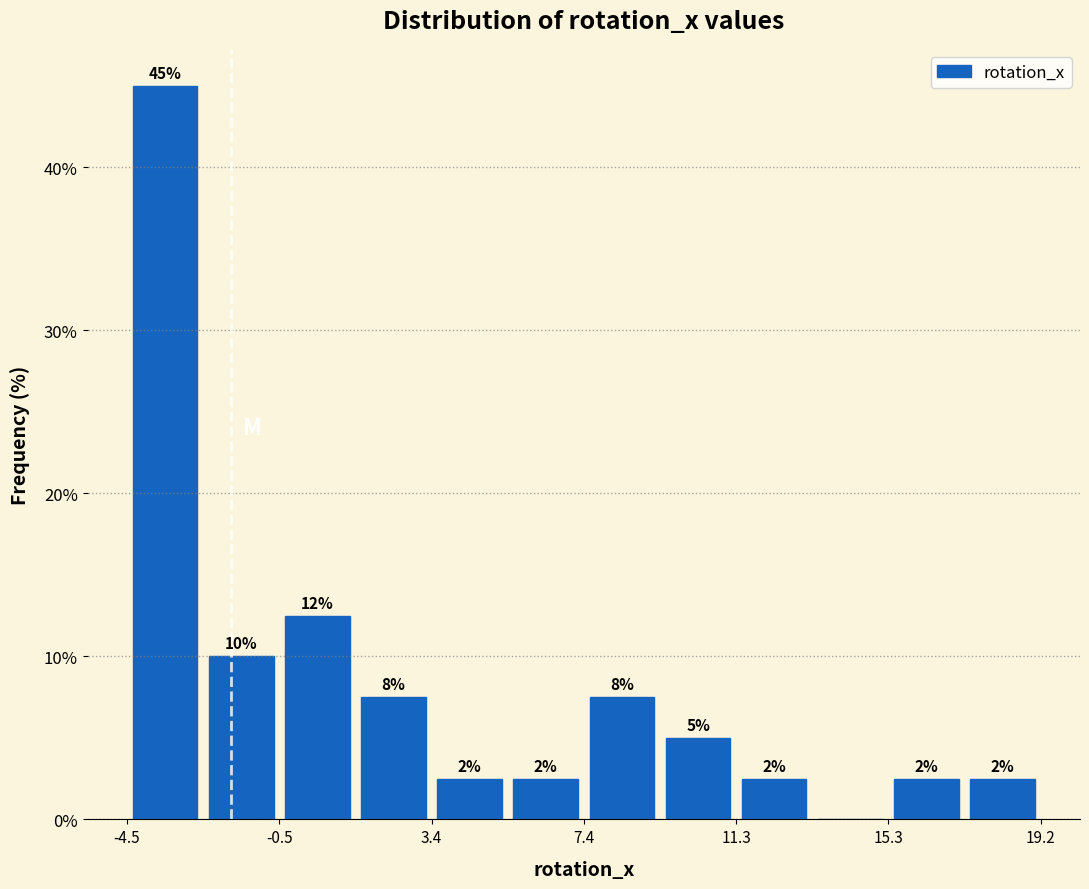

Read against the x-axis, roughly where is the centre of the tallest bar?

-3.5